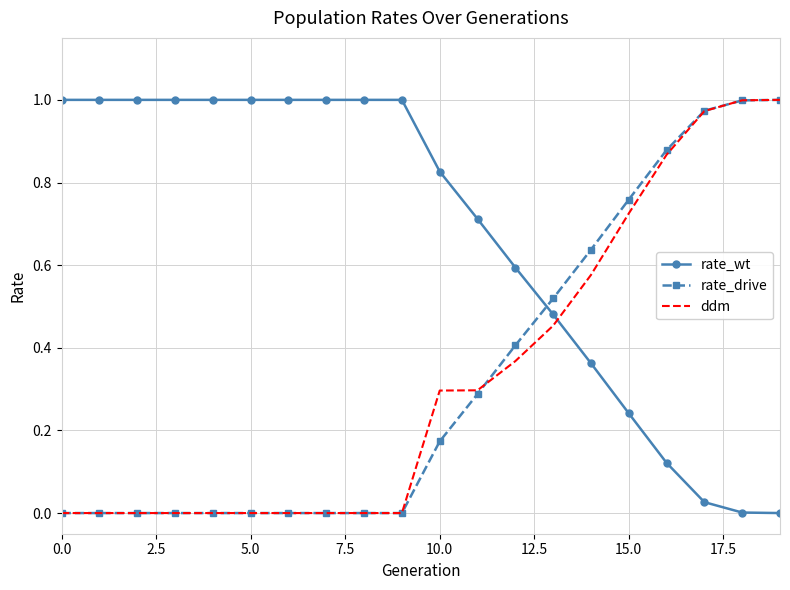

After their last crossing, which series has the higher values: rate_drive or rate_wt?

rate_drive